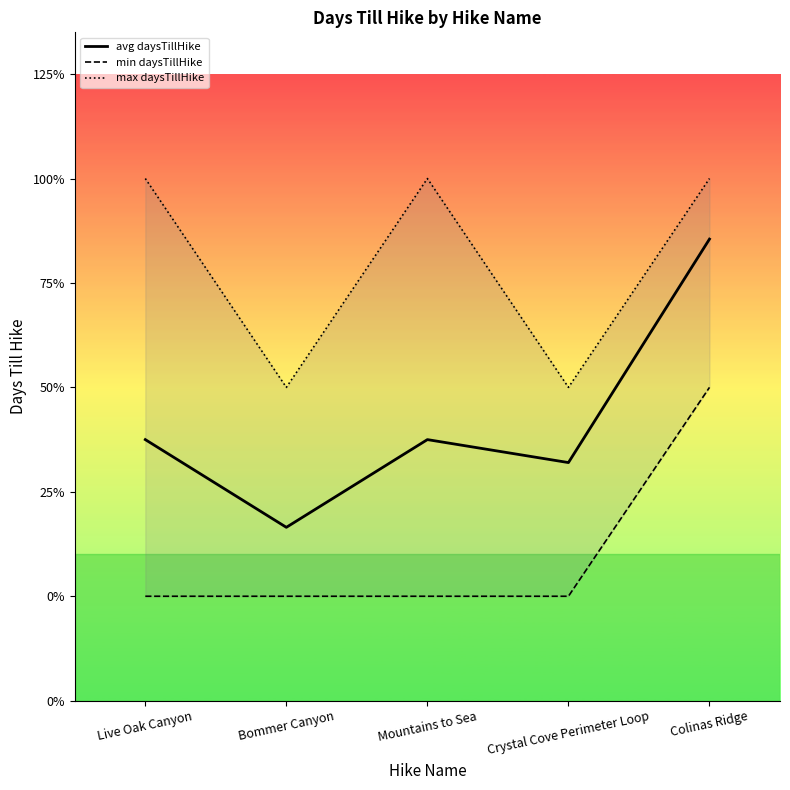

What is the maximum value shown in the chart?

2.0